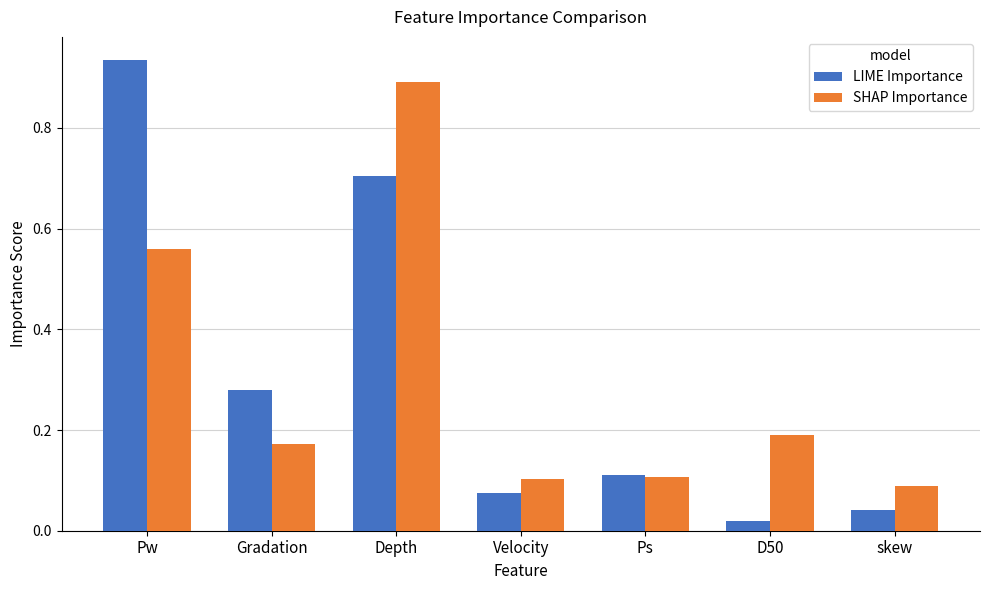

Which category has the highest value in the SHAP Importance series?

Depth